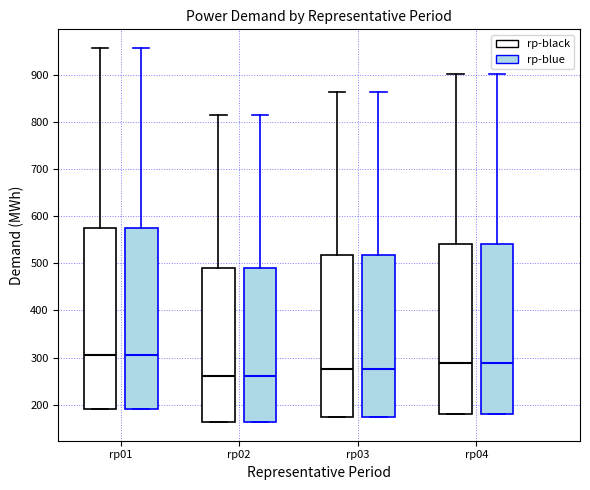

Where does the upper whisker of the box for rp01 (rp-black) end on the y-axis? The values are not printed on the chart, so give them approximately, as read against the axis.

960